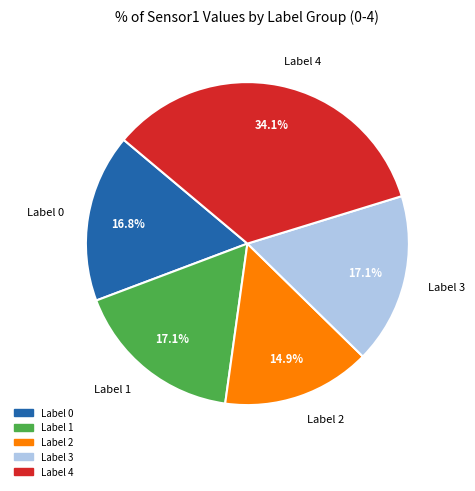

Is there a majority slice in this chart?

No